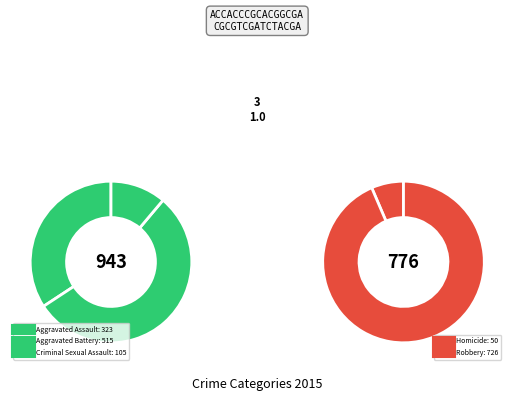

Rank the categories by value from highest to lowest.

Robbery, Aggravated Battery, Aggravated Assault, Criminal Sexual Assault, Homicide